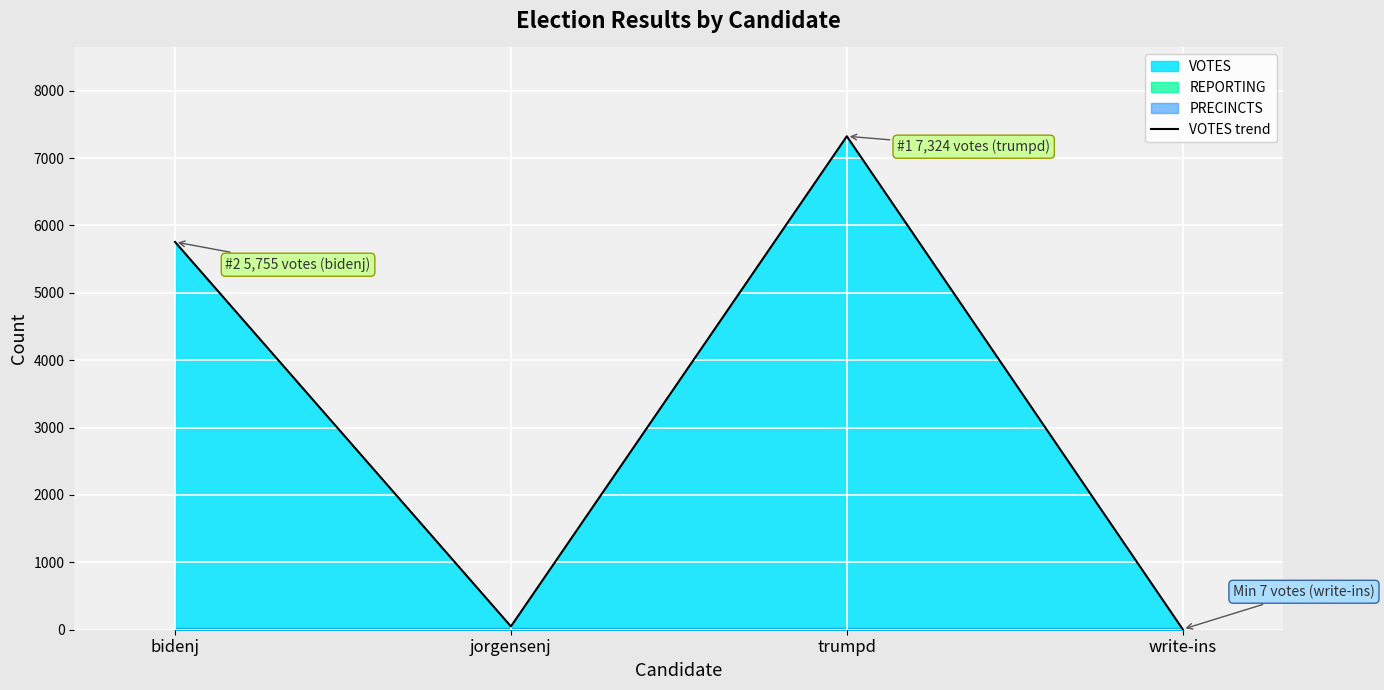

What is the sum of the values at write-ins and bidenj?

5762